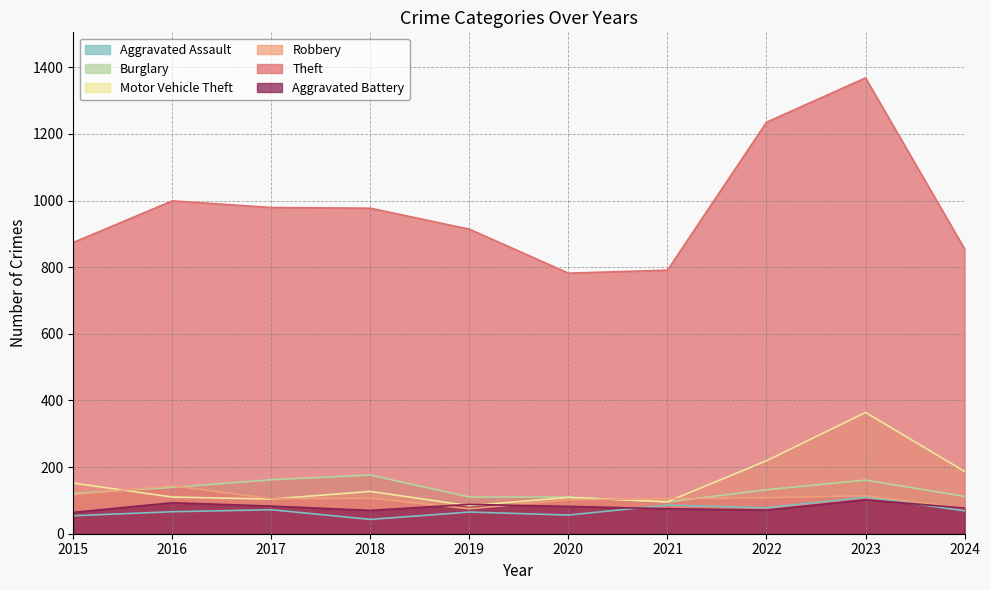

In Theft, how many points are higher than both neighbors (excluding endpoints)?

2